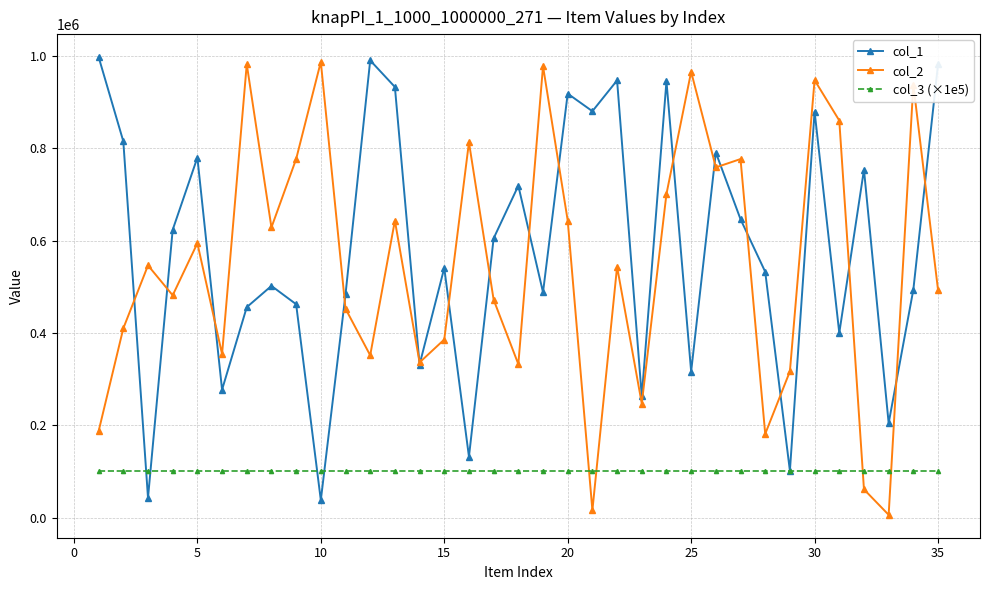

Which series has the widest spread of values?

col_2